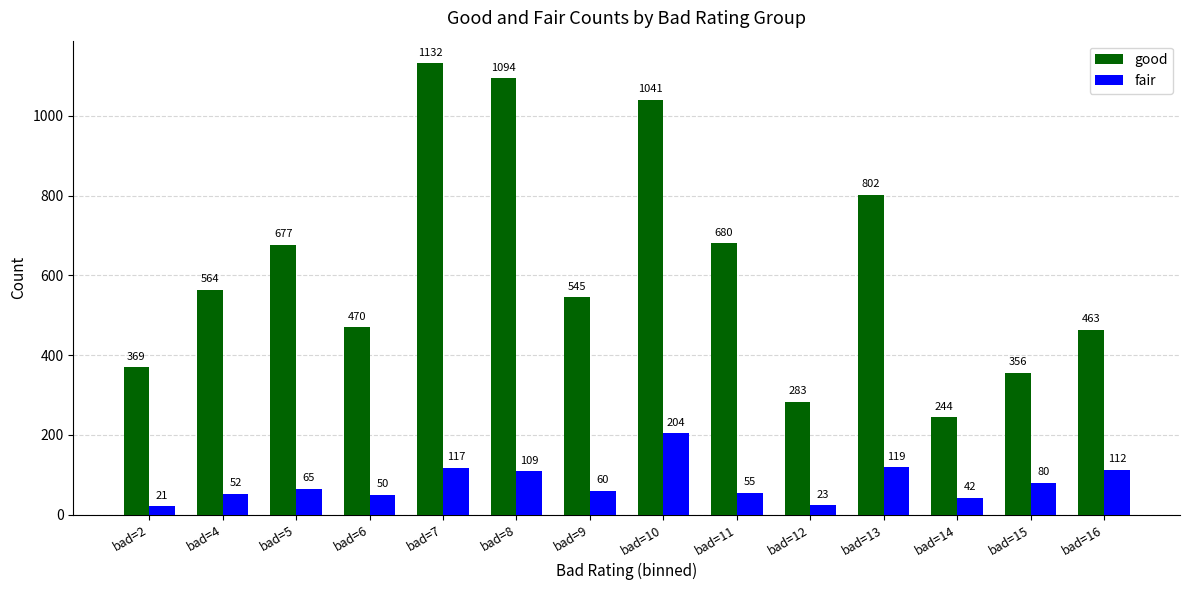

At how many categories does at least one series exceed 273?

13